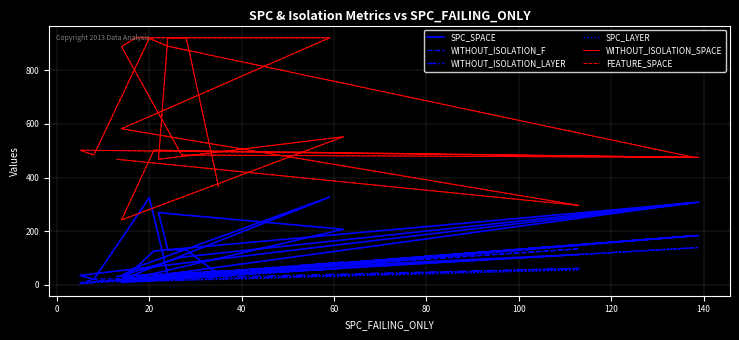

Which series has the largest total across all categories?

WITHOUT_ISOLATION_SPACE